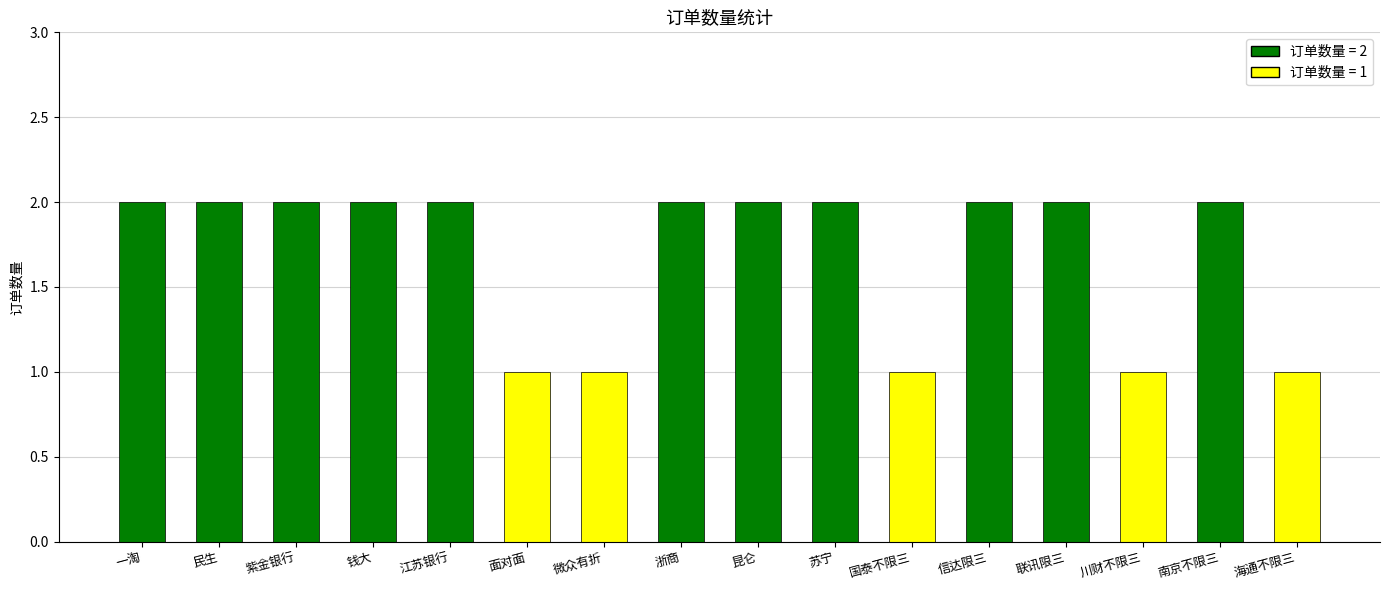

The value at 南京不限三 is 2. True or false?

True